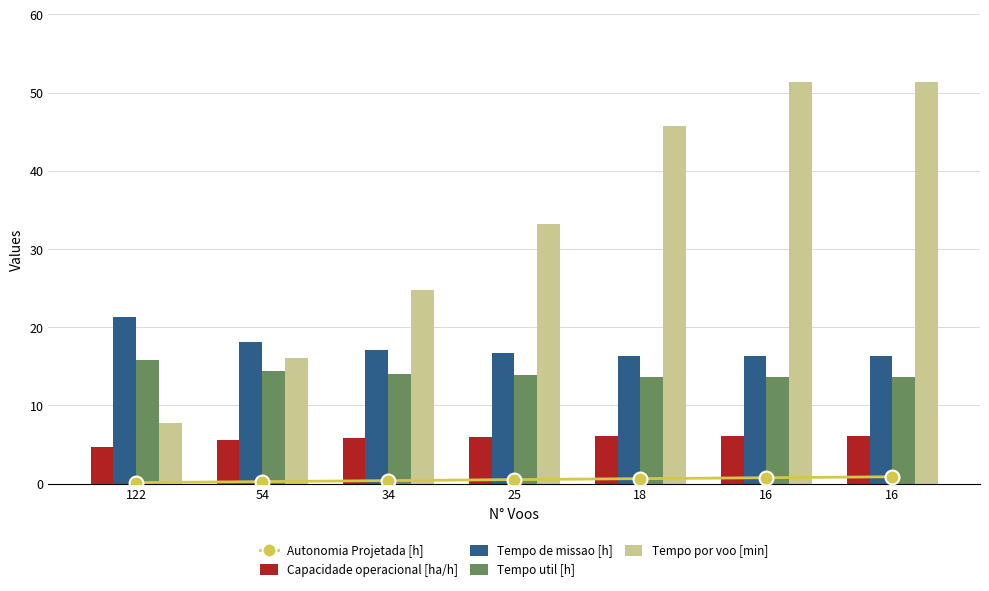

Which label corresponds to the smallest value in the chart?

122